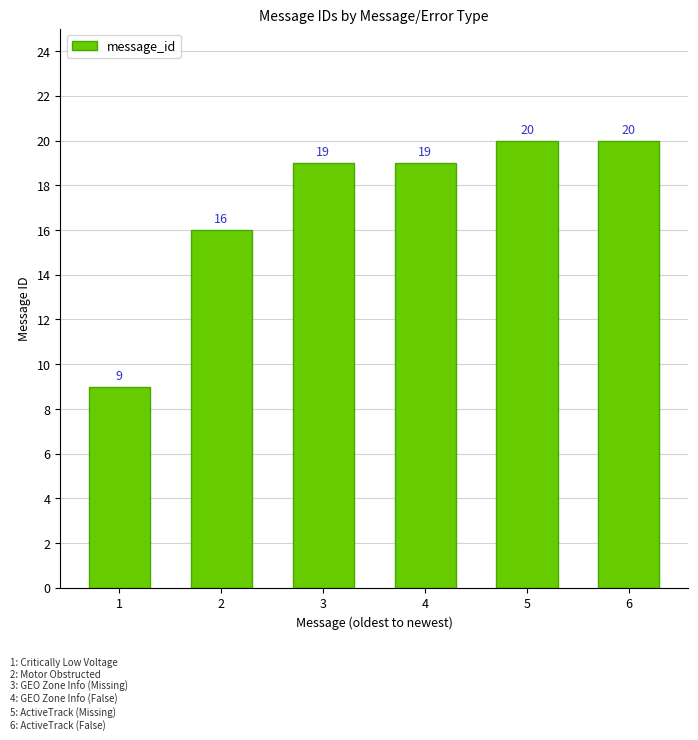

Are the bars grouped side by side (vs. stacked)?

No